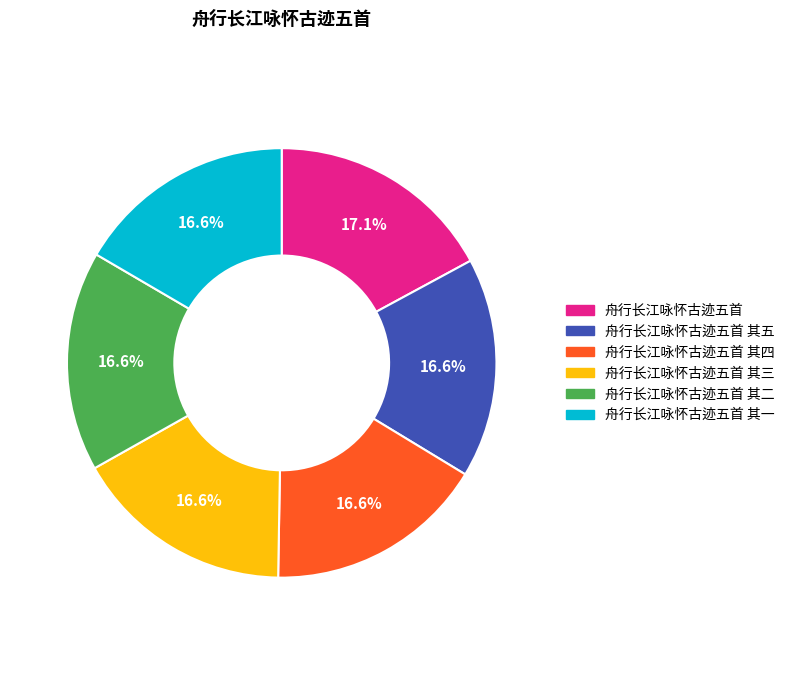

To the nearest percent, what is the average slice percentage?

17%